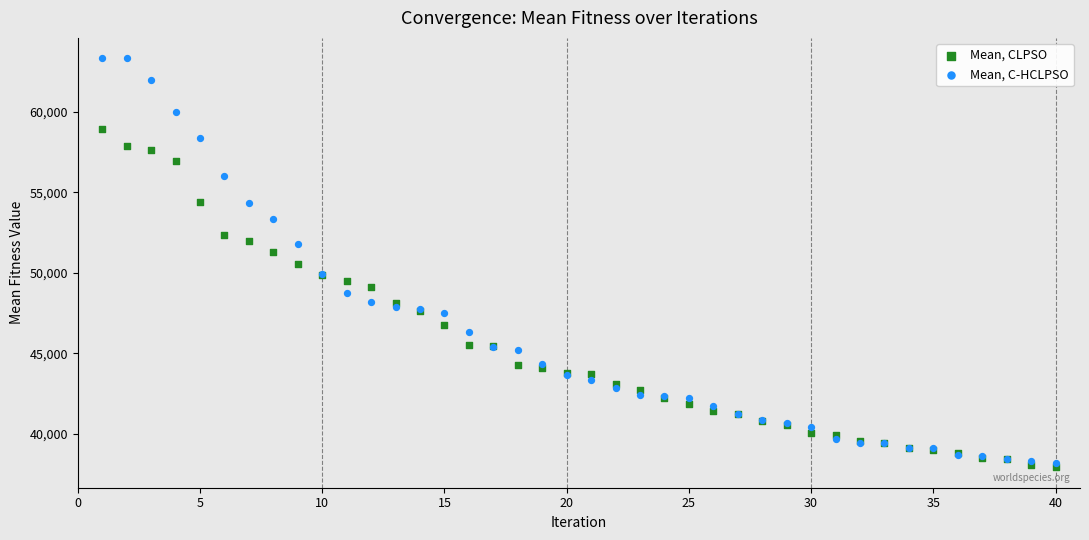

What are all the series names shown in the legend?

Mean, CLPSO, Mean, C-HCLPSO